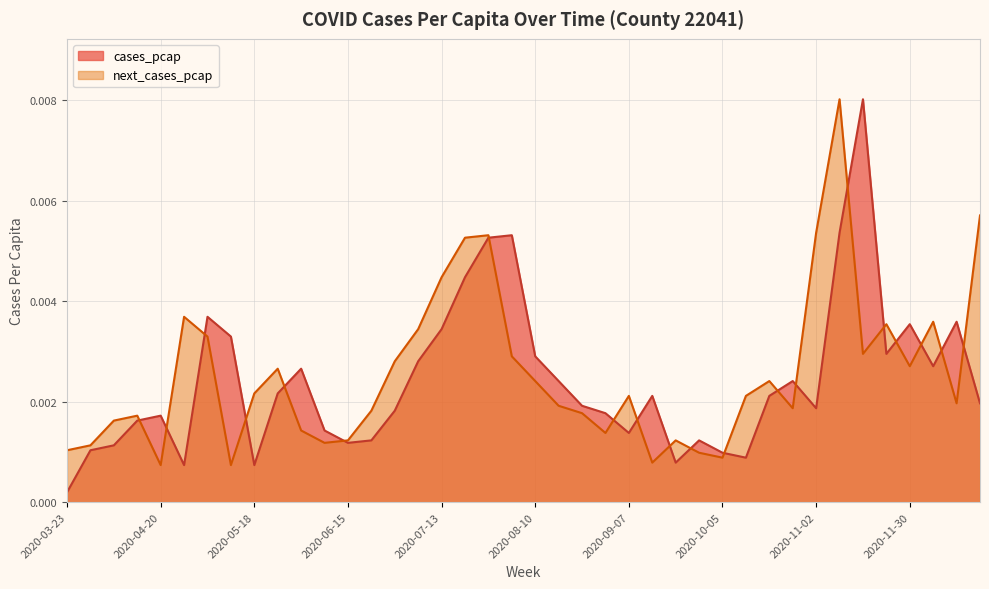

Where is next_cases_pcap nearest to the value 0?

2020-04-20